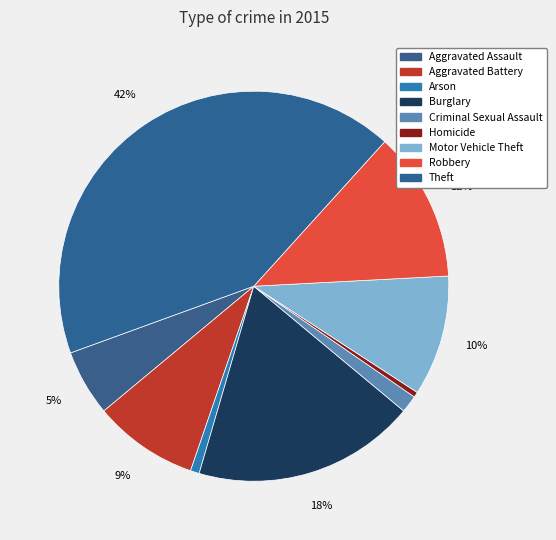

Is it true that Motor Vehicle Theft is 10% of the pie?

True